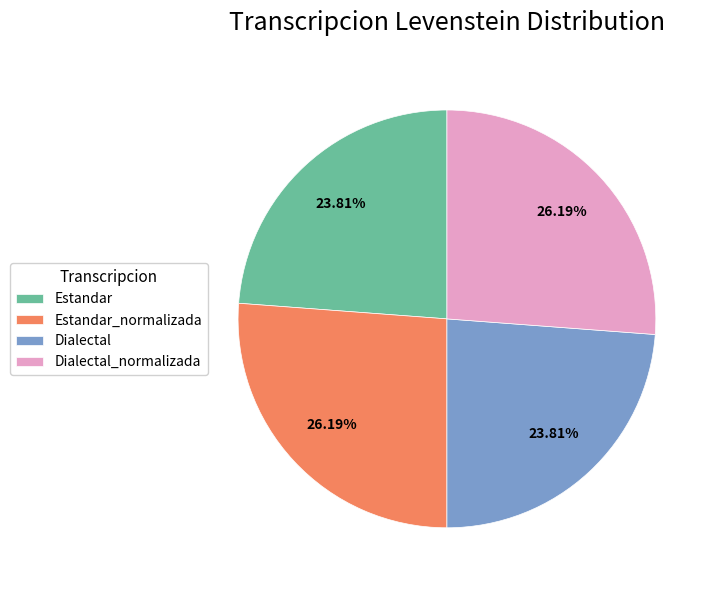

To the nearest percent, what is the combined percentage of Estandar and Dialectal?

48%